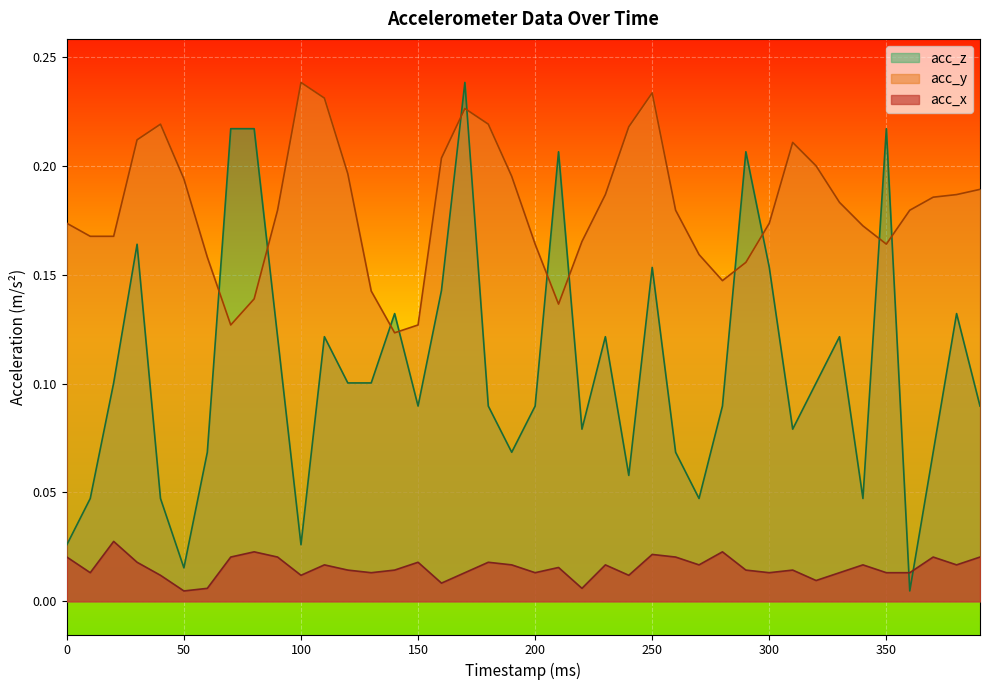

Is the value of acc_z at 50 greater than the value of acc_x at 130?

Yes